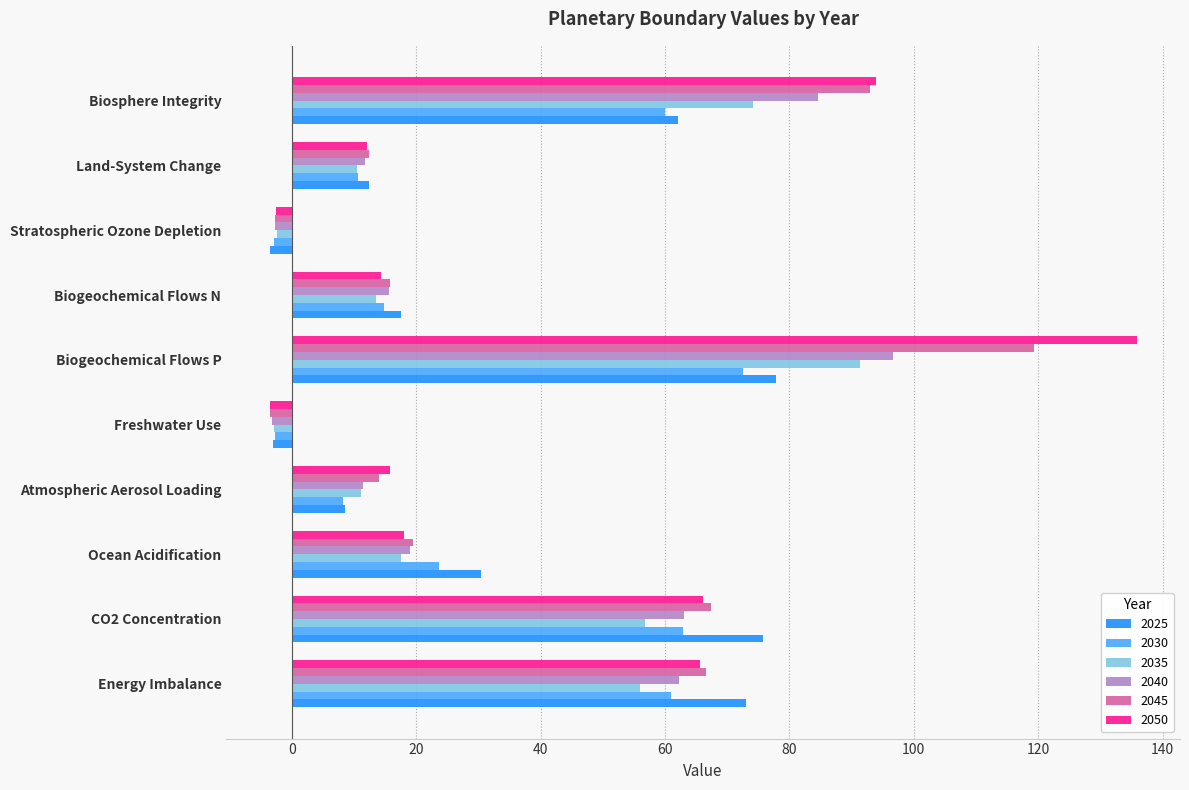

What is the sum of all 2050 values?

415.8